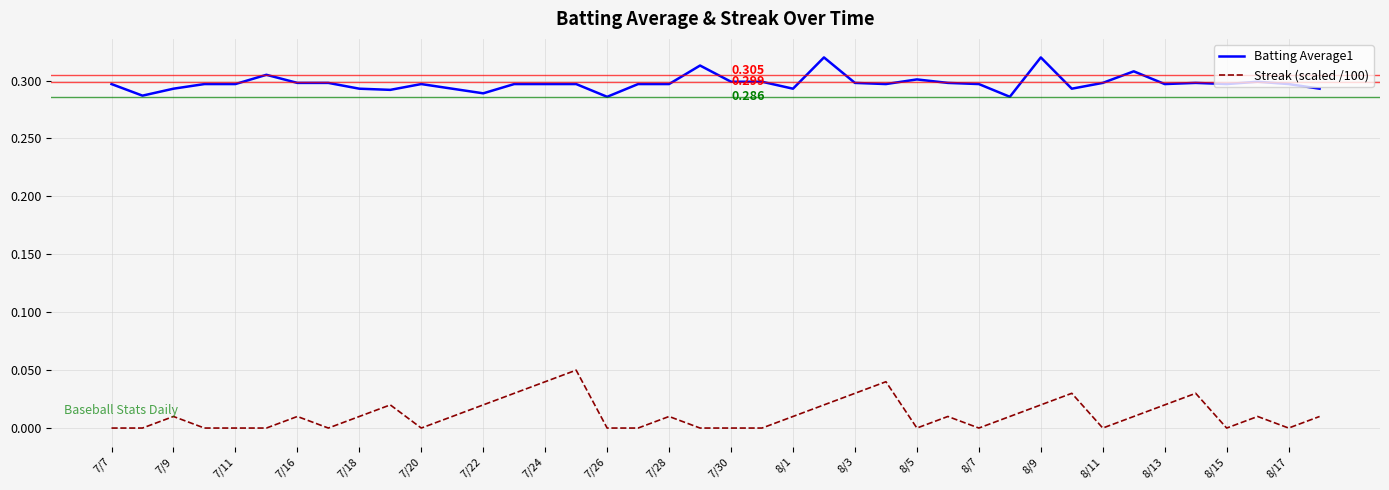

True or false: Batting Average1 and Streak (scaled /100) intersect in this chart.

False